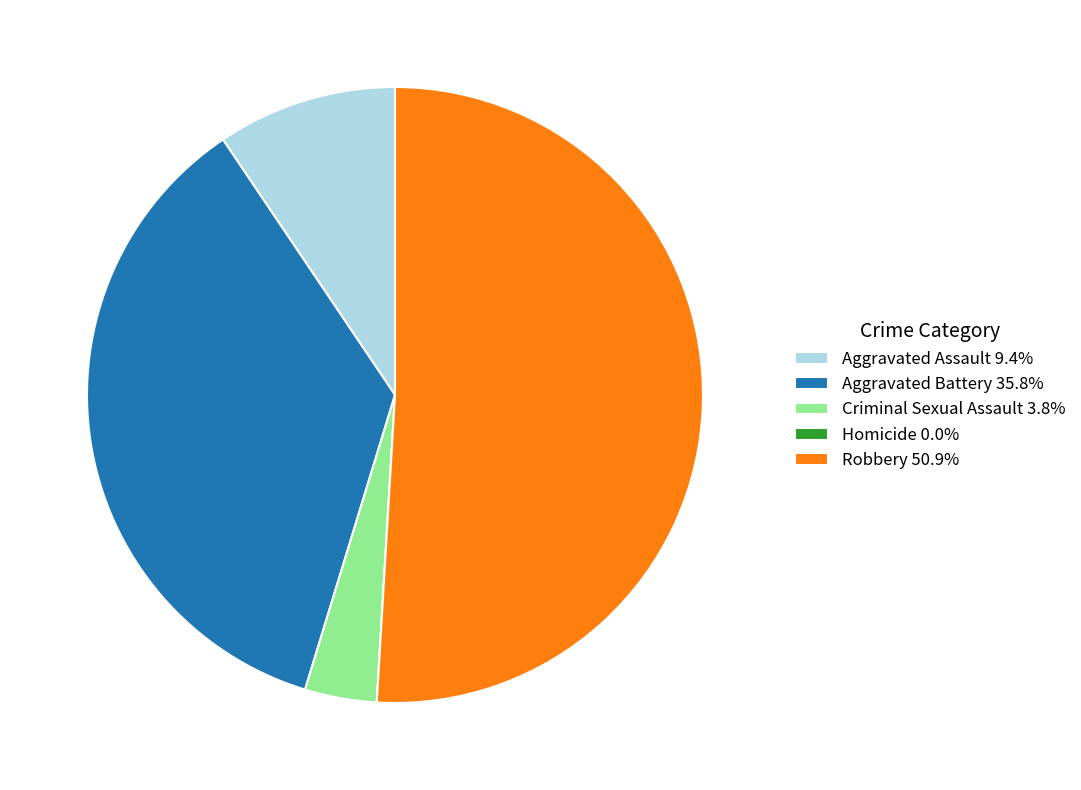

True or false: Criminal Sexual Assault accounts for 4% of the total.

True